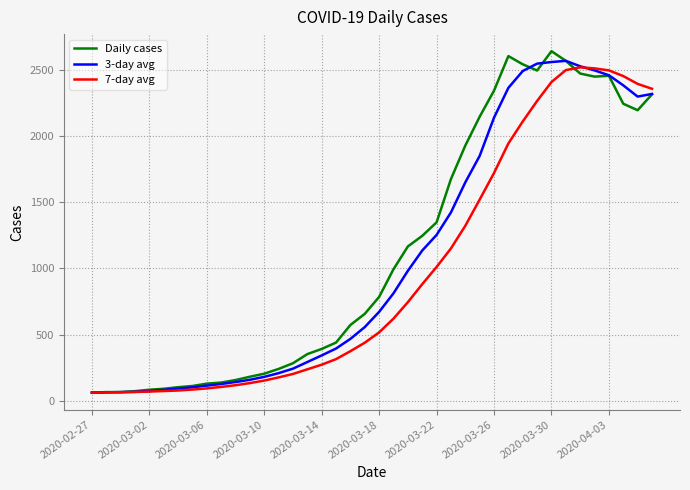

What is the maximum value shown in the chart?

2640